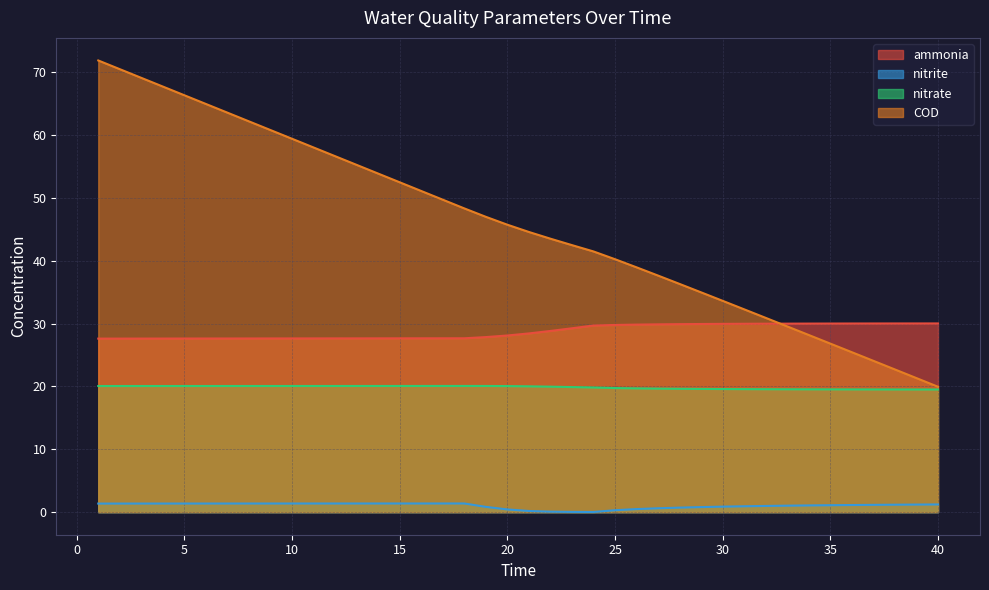

True or false: ammonia and nitrate intersect in this chart.

False